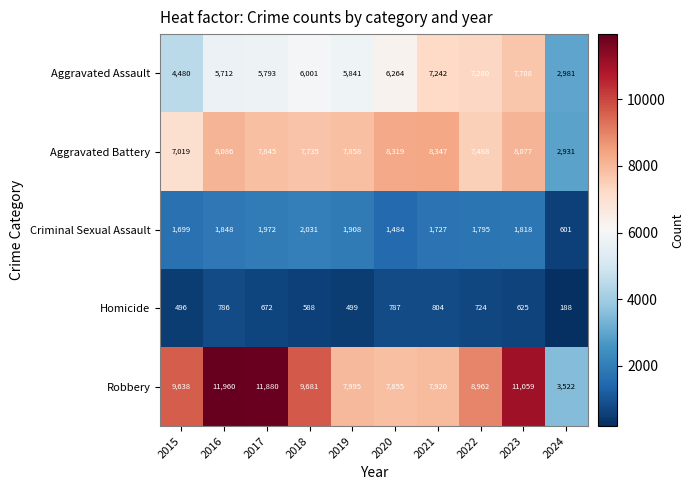

Which series has the largest range (max minus min)?

Robbery